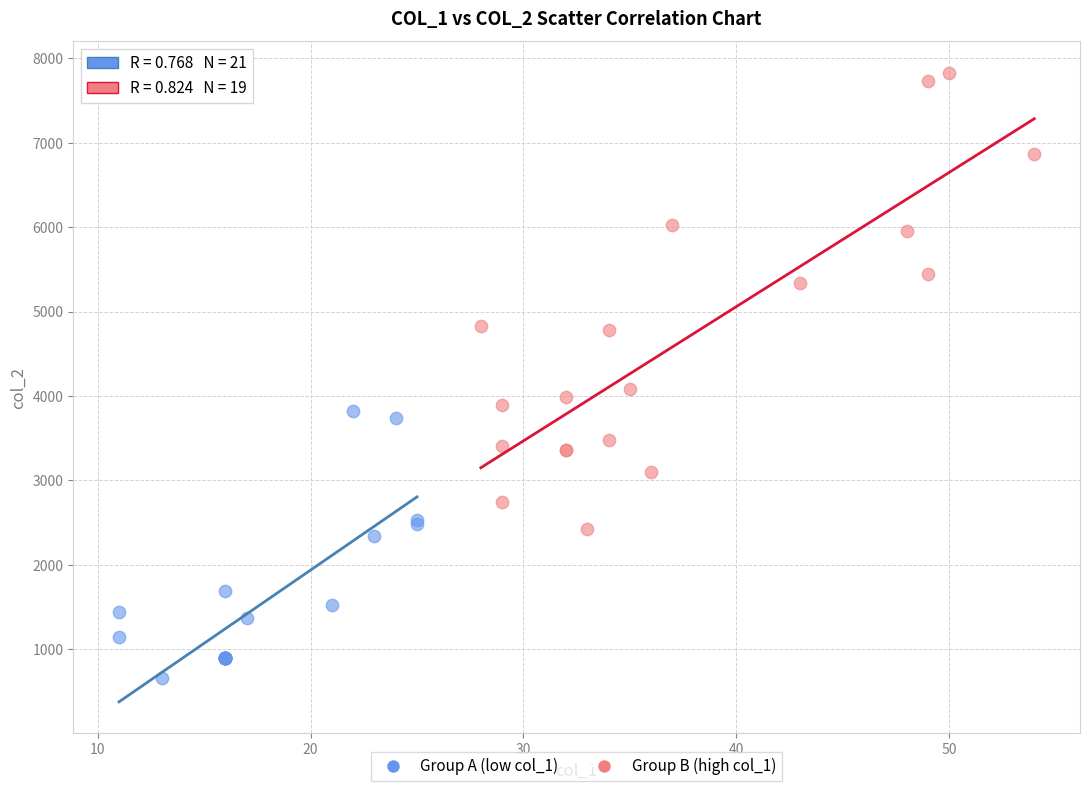

Which series contains the highest Y value?

Group B (high col_1)